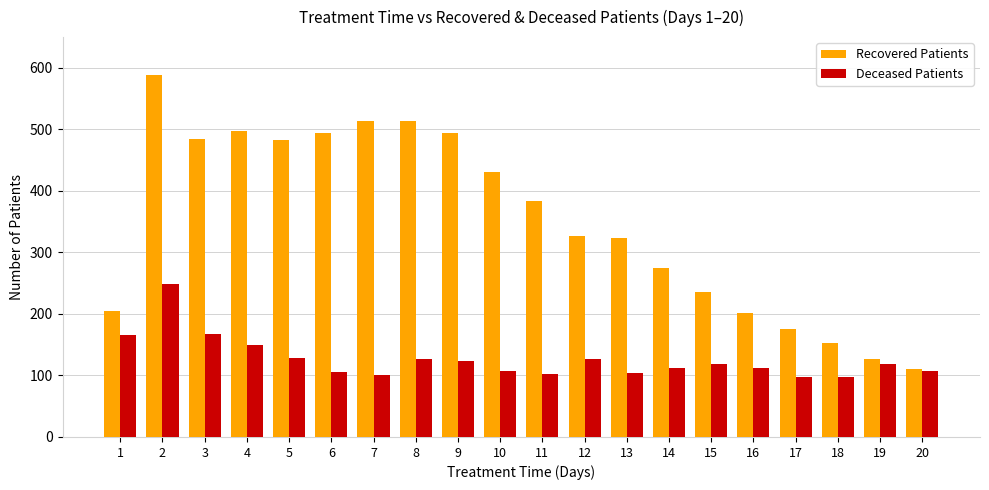

Which category has the highest value across all series?

2